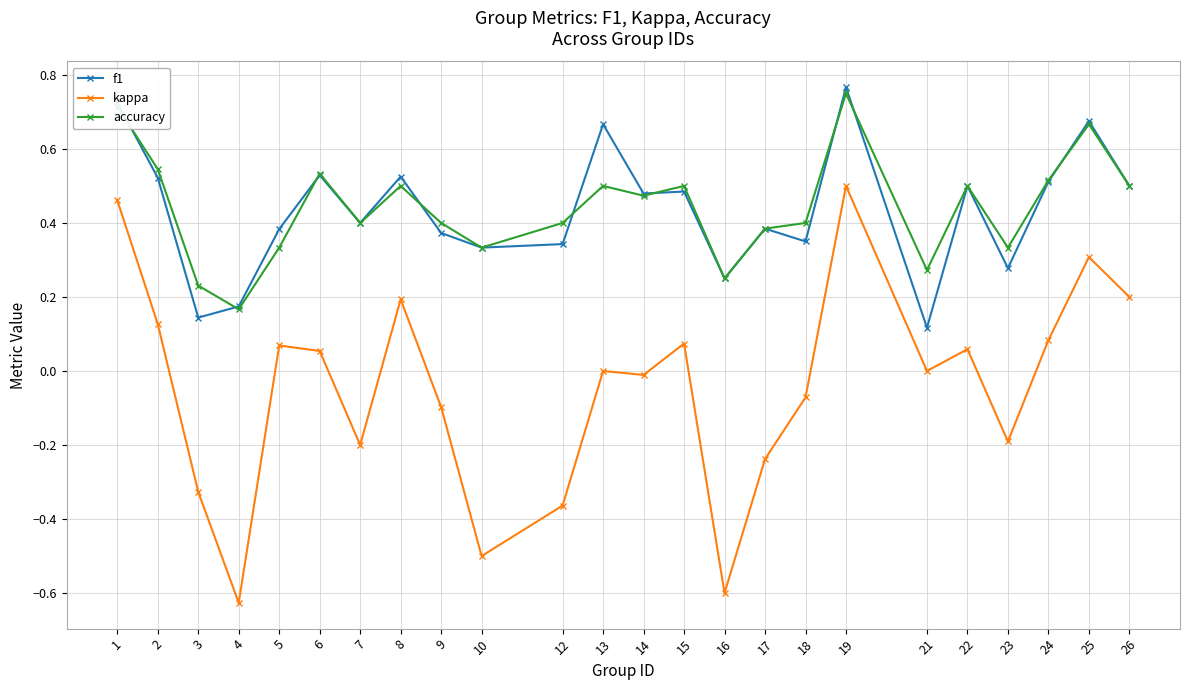

True or false: f1 and kappa cross at least once.

False